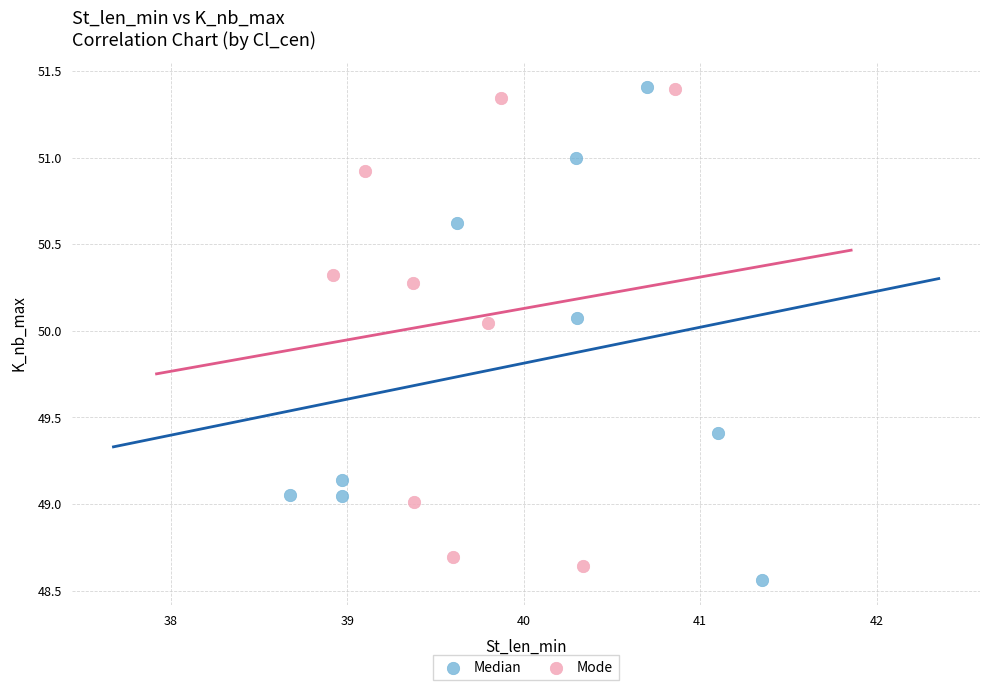

What are all the series names shown in the legend?

Median, Mode